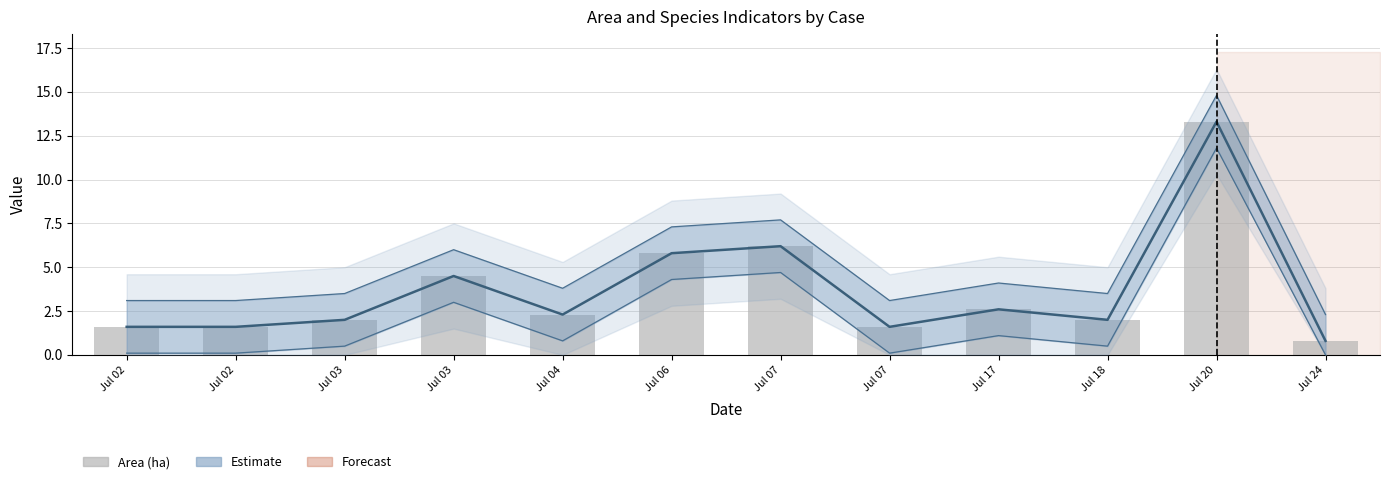

What is the sum of the Upper bound values at Jul 07 and Jul 24?

5.4